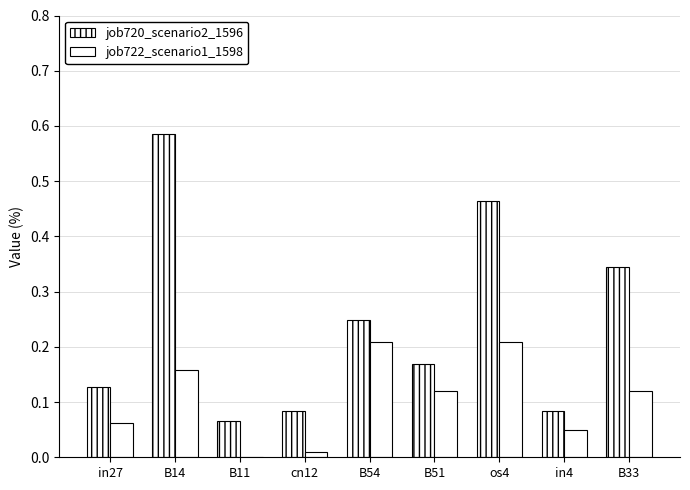

Are the bars grouped side by side (vs. stacked)?

Yes